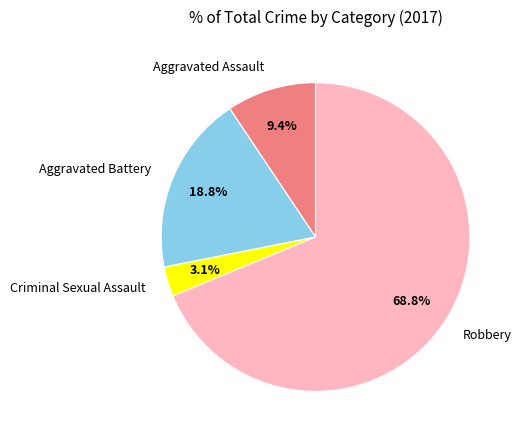

Combined, do Aggravated Assault and Criminal Sexual Assault account for over 50%?

No